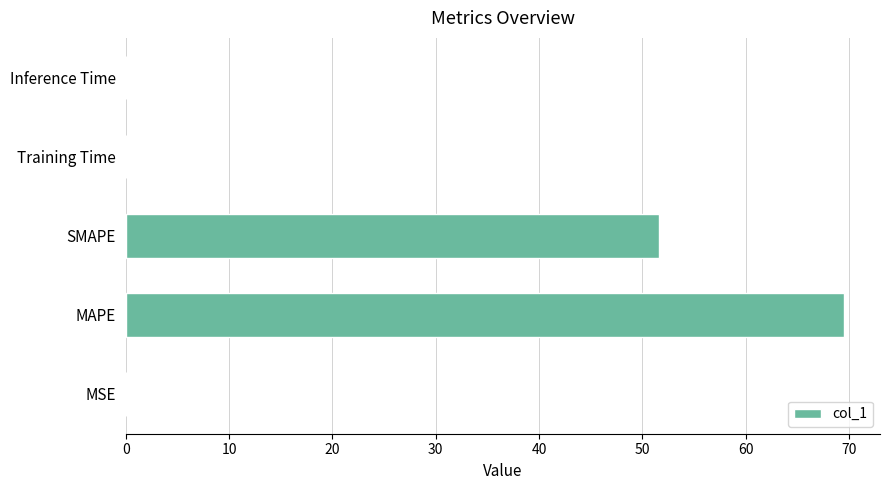

What is the sum of all values?

121.1